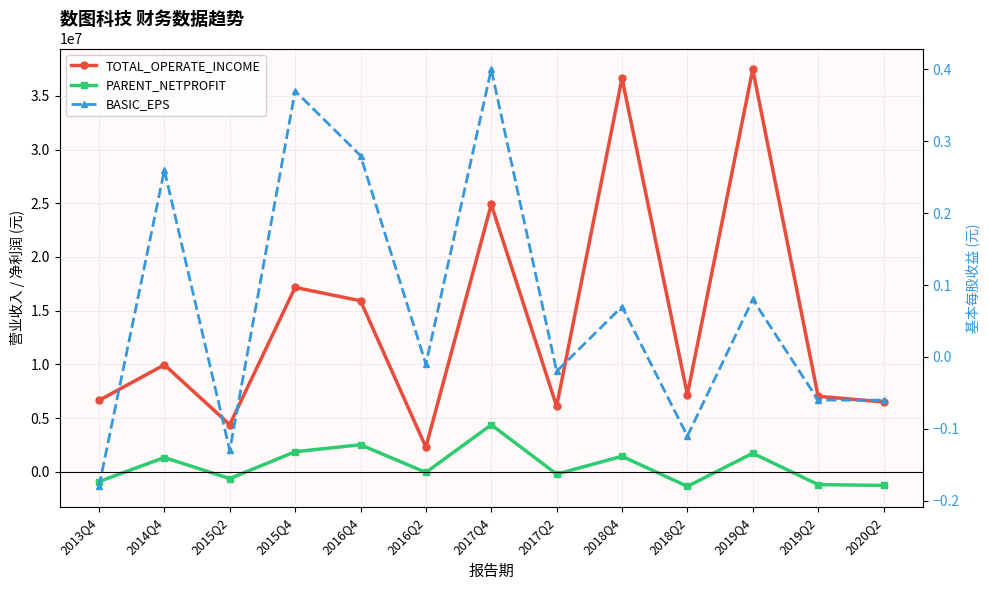

What is the difference between the second highest and second lowest values in the TOTAL_OPERATE_INCOME series?

32267797.5